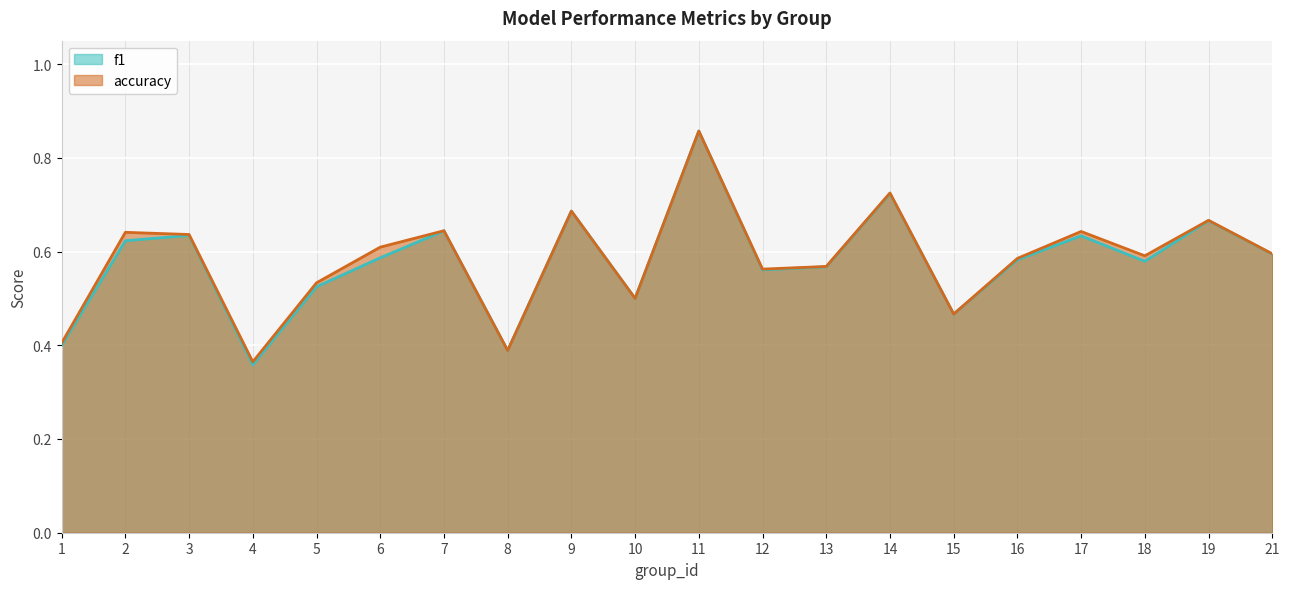

True or false: f1 has a value of 0.6 at 7.

True